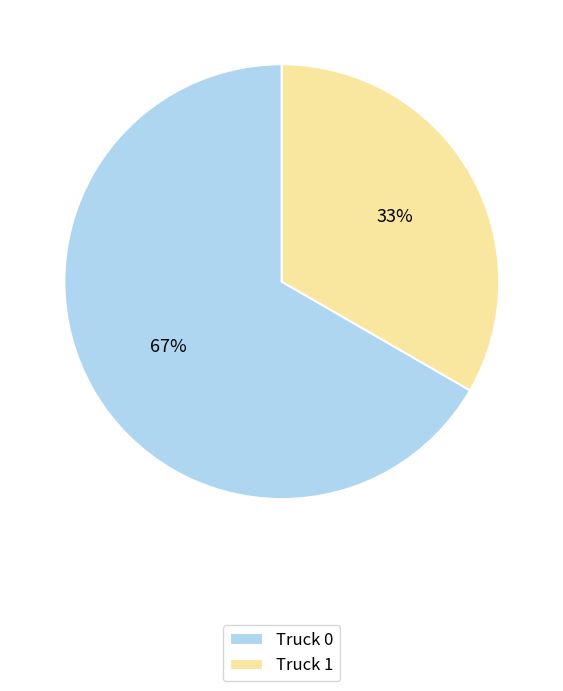

To the nearest percent, what is the combined percentage of Truck 0 and Truck 1?

100%